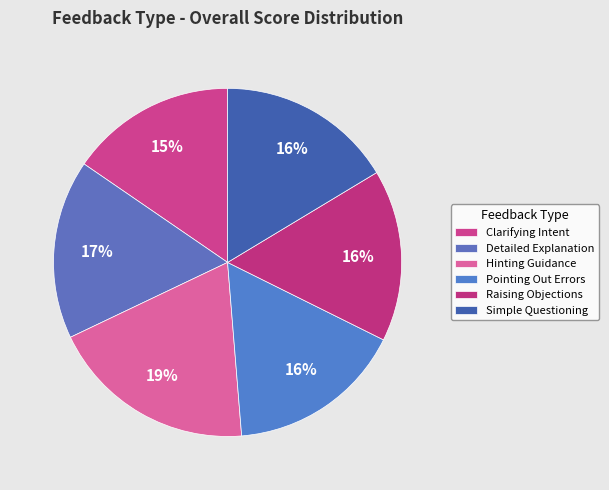

Is it true that Hinting Guidance is 29% of the pie?

False